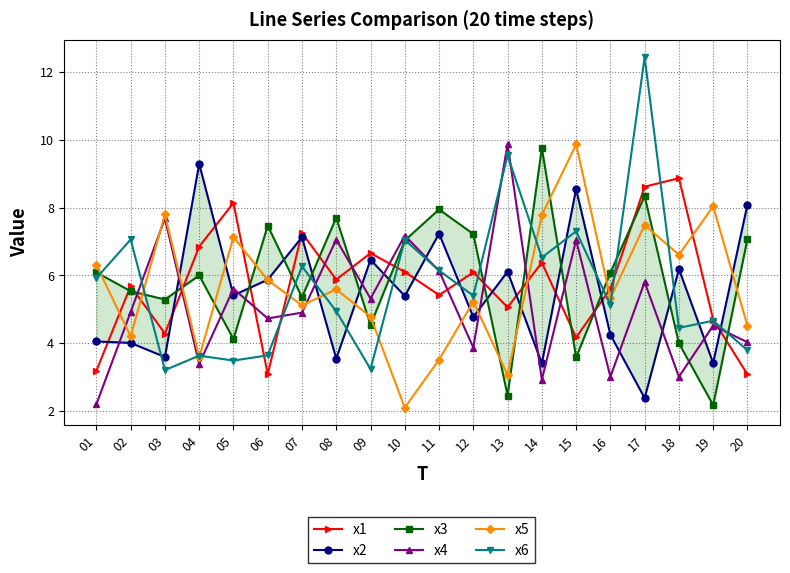

Reading right to left, extract all data points from this chart.

x1: 20=3.1	19=4.7	18=8.9	17=8.6	16=5.6	15=4.2	14=6.4	13=5.1	12=6.1	11=5.4	10=6.1	09=6.7	08=5.9	07=7.3	06=3.1	05=8.1	04=6.8	03=4.3	02=5.7	01=3.2
x2: 20=8.1	19=3.4	18=6.2	17=2.4	16=4.2	15=8.5	14=3.4	13=6.1	12=4.8	11=7.2	10=5.4	09=6.5	08=3.5	07=7.1	06=5.9	05=5.4	04=9.3	03=3.6	02=4.0	01=4.1
x3: 20=7.1	19=2.2	18=4.0	17=8.3	16=6.1	15=3.6	14=9.8	13=2.5	12=7.2	11=7.9	10=7.0	09=4.5	08=7.7	07=5.4	06=7.5	05=4.1	04=6.0	03=5.3	02=5.5	01=6.1
x4: 20=4.0	19=4.5	18=3.0	17=5.8	16=3.0	15=7.0	14=2.9	13=9.9	12=3.9	11=6.1	10=7.2	09=5.3	08=7.1	07=4.9	06=4.7	05=5.6	04=3.4	03=7.7	02=4.9	01=2.2
x5: 20=4.5	19=8.0	18=6.6	17=7.5	16=5.3	15=9.9	14=7.8	13=3.1	12=5.2	11=3.5	10=2.1	09=4.8	08=5.6	07=5.1	06=5.9	05=7.1	04=3.6	03=7.8	02=4.2	01=6.3
x6: 20=3.8	19=4.7	18=4.4	17=12.4	16=5.1	15=7.3	14=6.5	13=9.5	12=5.4	11=6.1	10=7.0	09=3.2	08=4.9	07=6.3	06=3.6	05=3.5	04=3.6	03=3.2	02=7.1	01=5.9